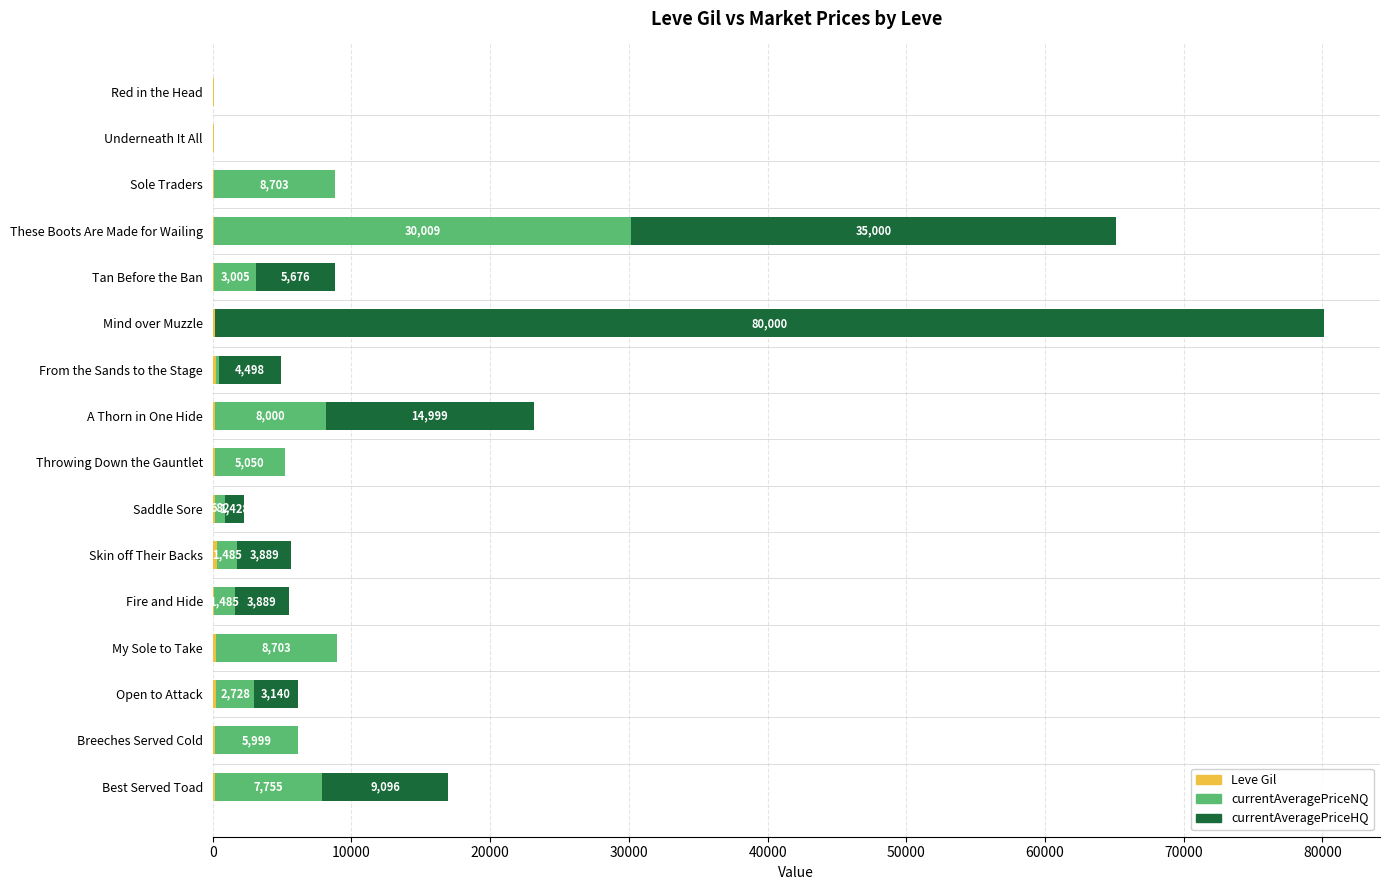

At which category is the sum across all series the highest?

Mind over Muzzle